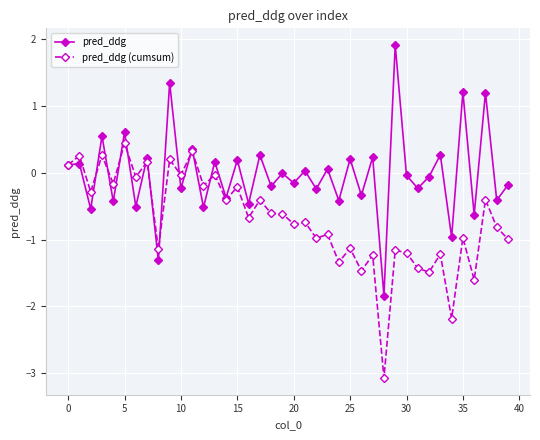

List the series in order of their overall mean, lowest first.

pred_ddg (cumsum), pred_ddg